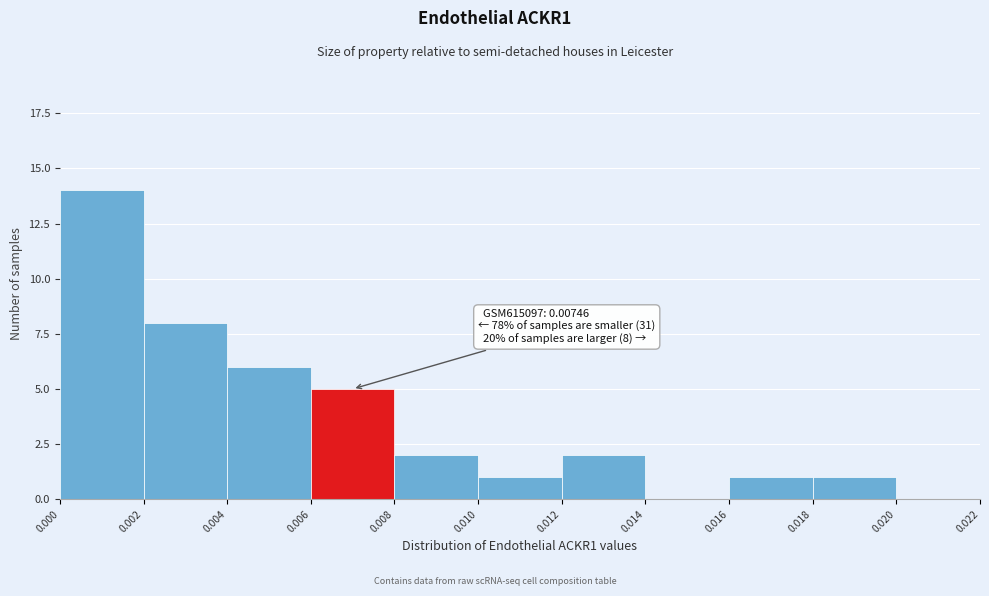

Over which range of the x-axis is the bar tallest?

0.000 to 0.002